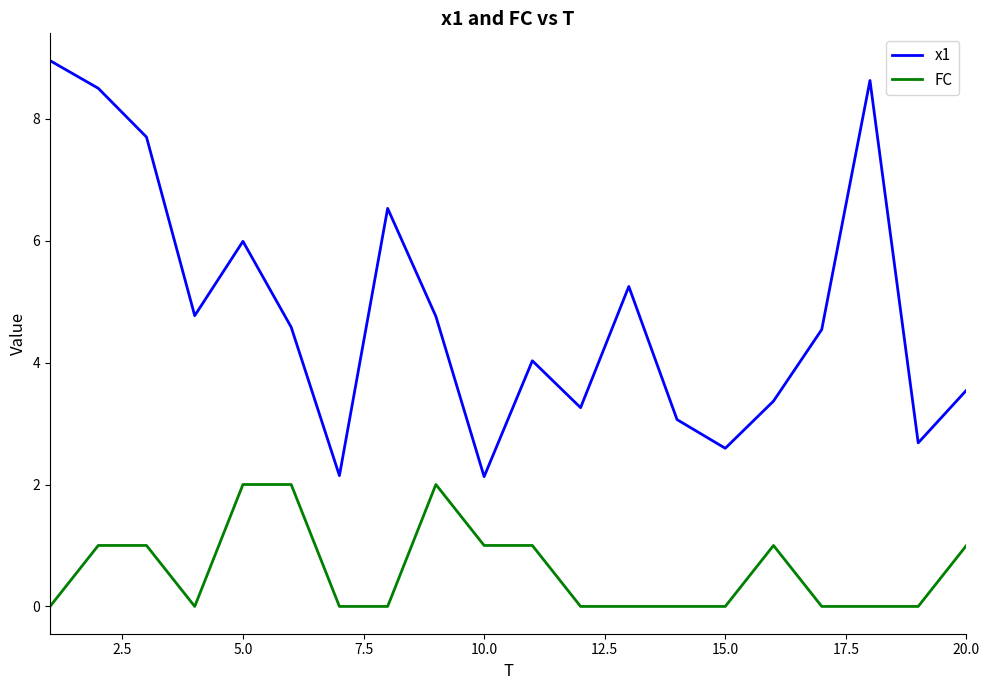

Which series has the widest spread of values?

x1